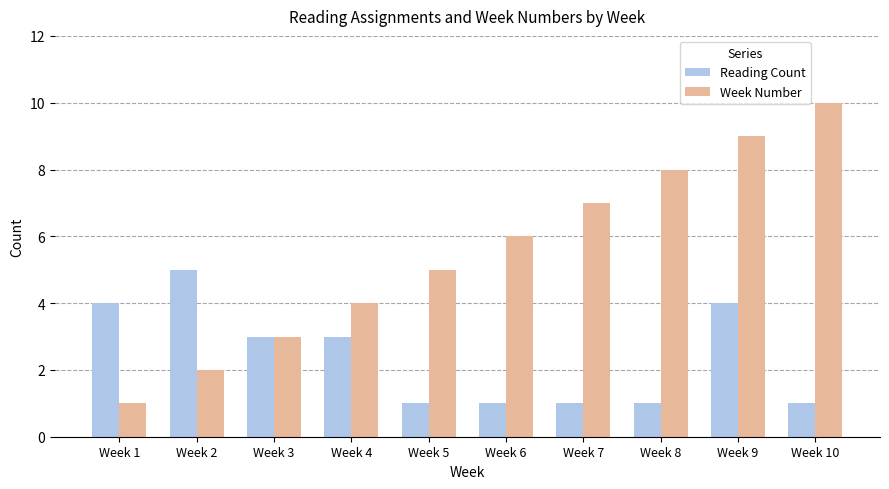

The Reading Count series shows 3 at Week 3. True or false?

True